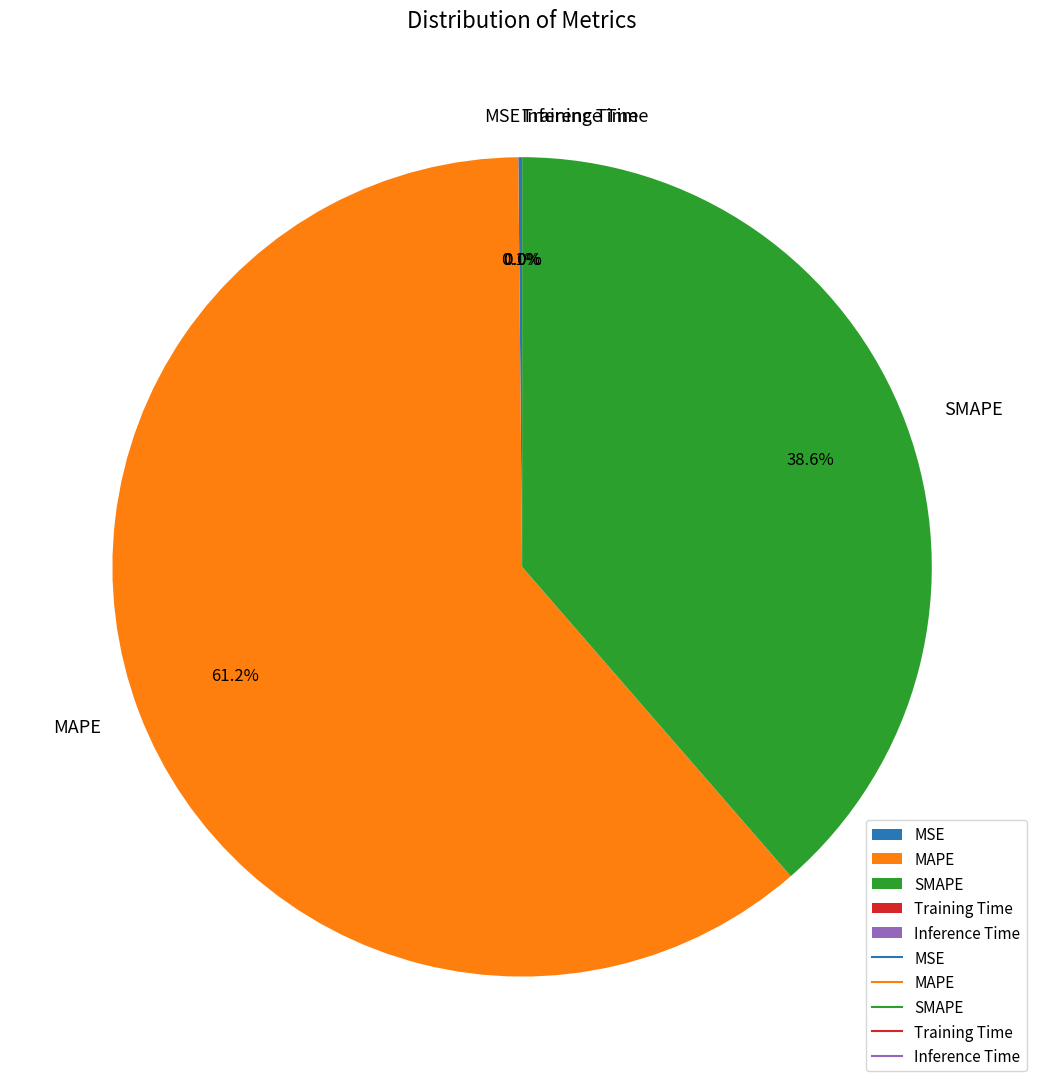

Does any single category account for the majority?

Yes